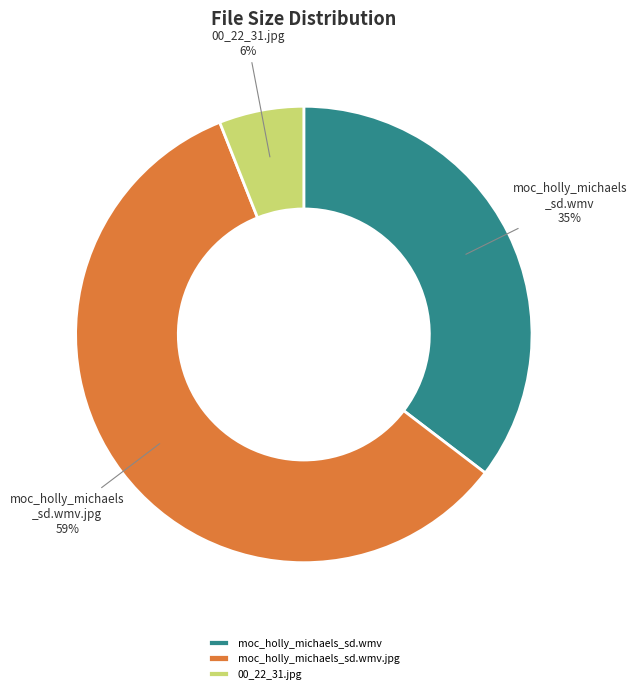

To the nearest percent, what is the combined percentage of moc_holly_michaels_sd.wmv and moc_holly_michaels_sd.wmv.jpg?

94%